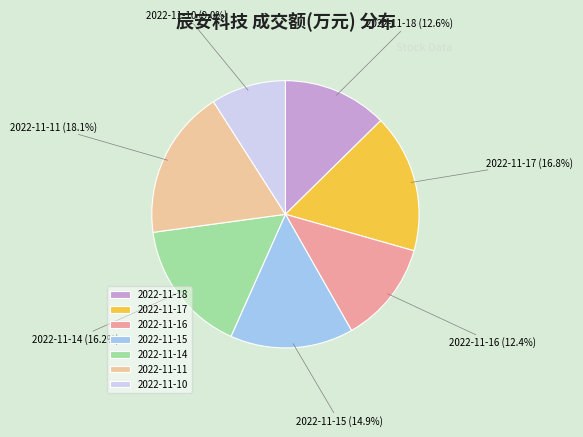

What is the smallest slice in the pie chart?

2022-11-10